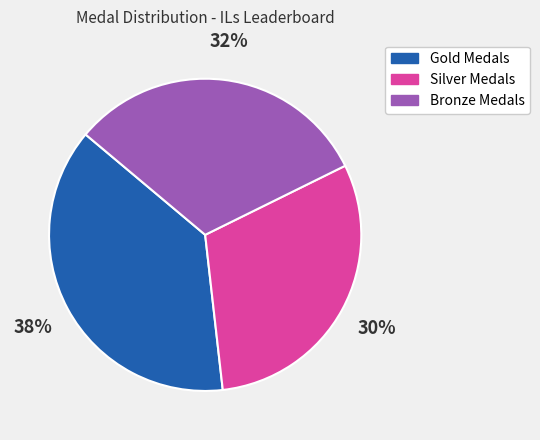

Does any single category account for the majority?

No